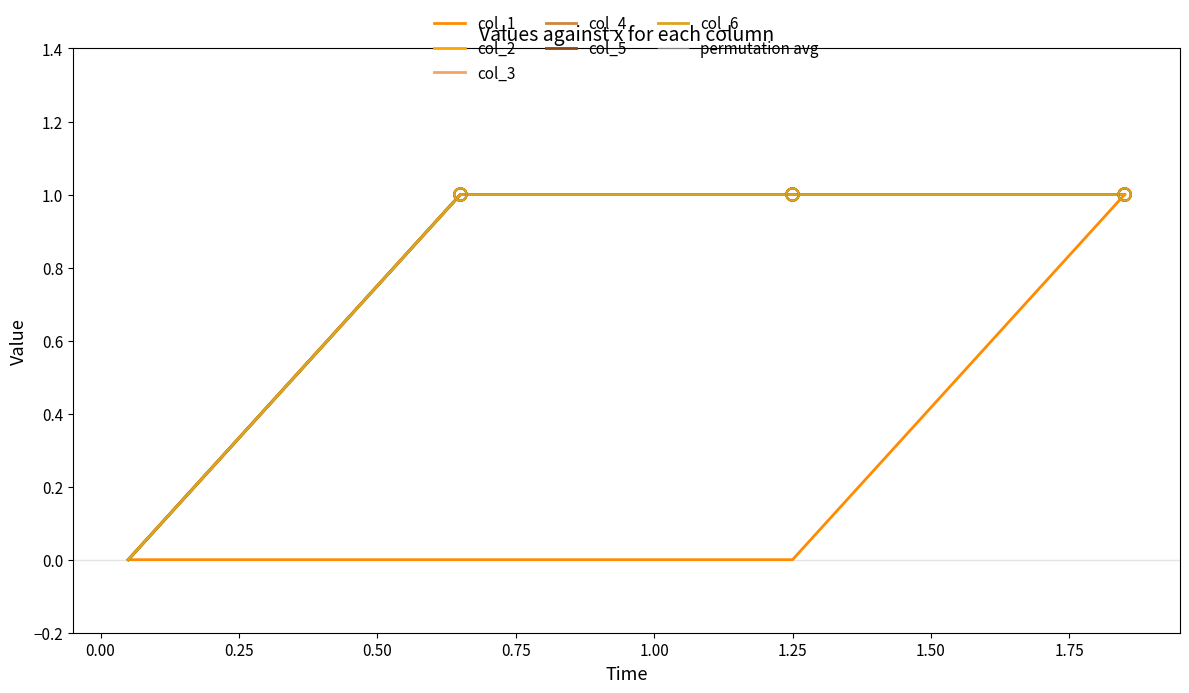

At which category is the sum across all series the highest?

1.85